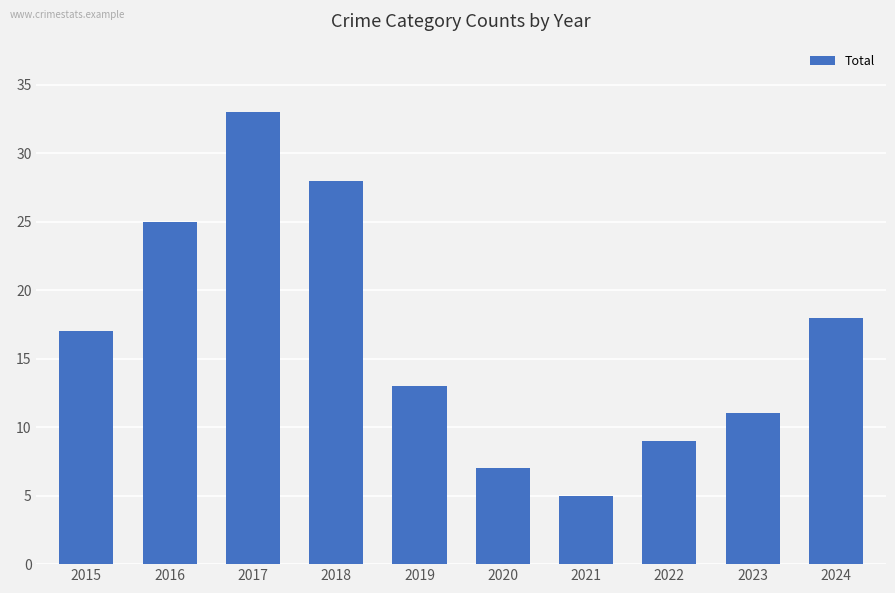

What is the difference between the second highest and second lowest values?

21